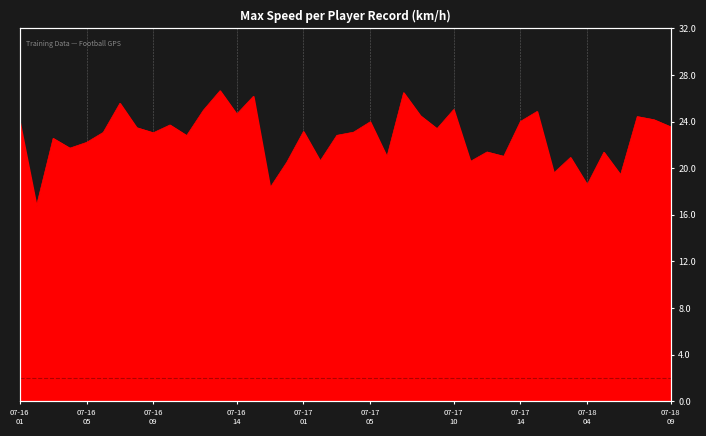

The value at 2025-07-16_03 is 22.6. True or false?

True